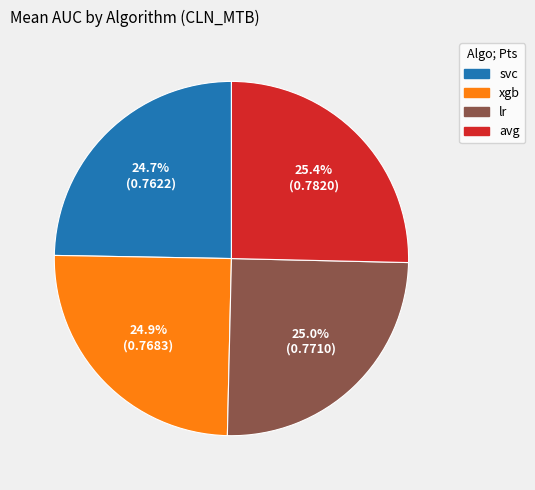

Does any single category account for the majority?

No